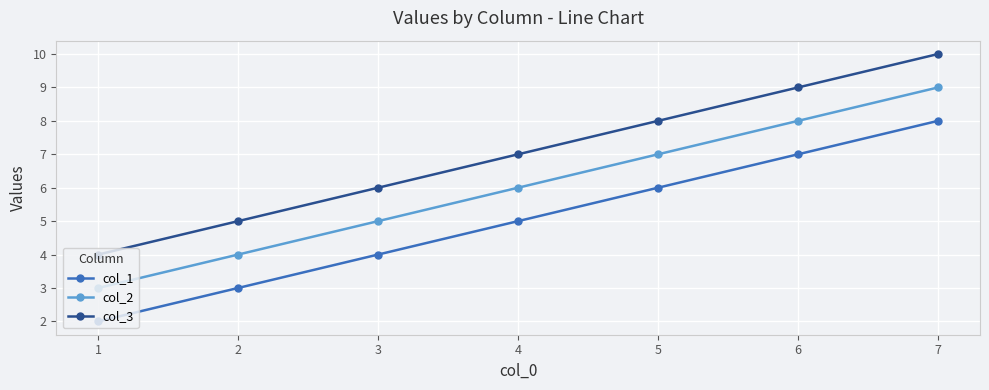

Does the chart have visible grid lines?

Yes